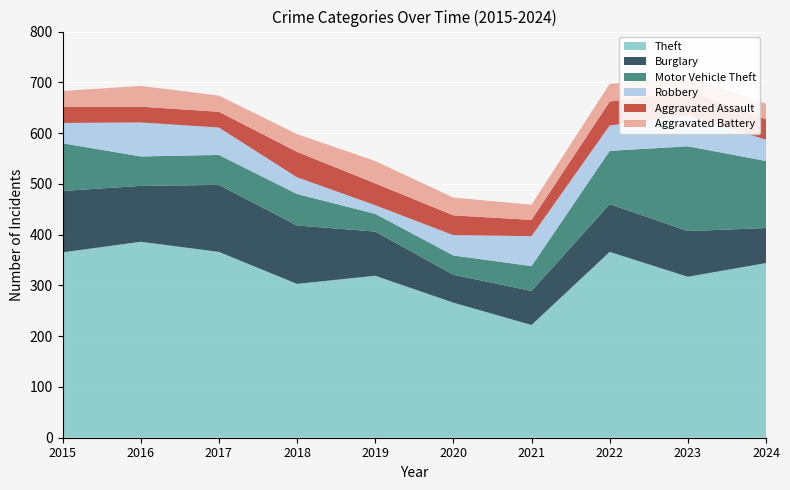

Reading left to right, list all the values displayed in this chart.

Theft: 365	386	366	303	319	266	222	366	317	344
Burglary: 121	110	132	115	87	55	67	94	90	69
Motor Vehicle Theft: 94	58	59	62	35	38	49	105	167	132
Robbery: 40	67	54	33	17	40	59	50	61	42
Aggravated Assault: 32	31	31	50	43	39	32	47	48	40
Aggravated Battery: 31	41	32	35	44	35	30	35	28	31